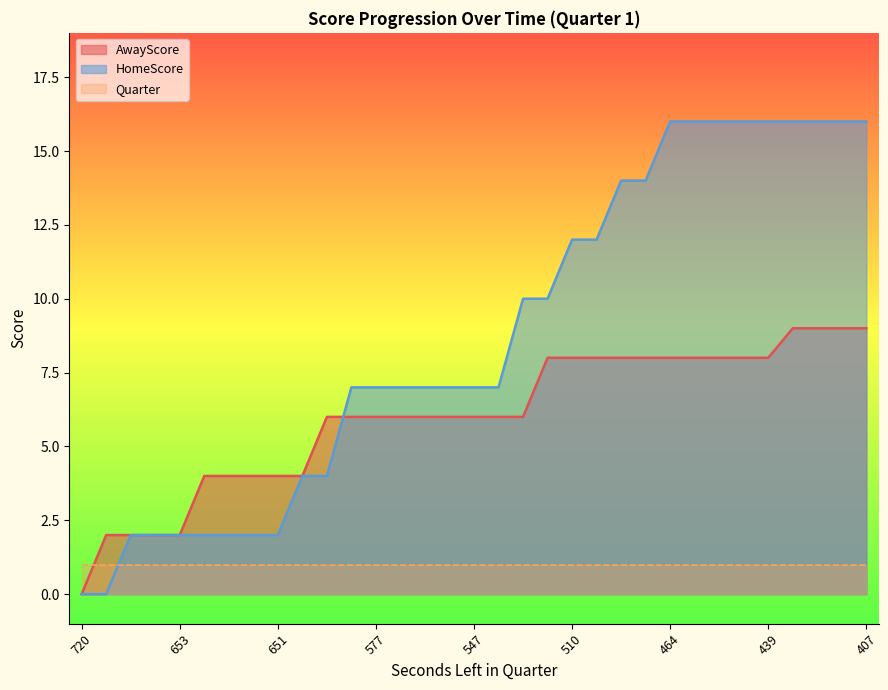

Rank the series by their maximum value, from lowest to highest.

Quarter, AwayScore, HomeScore